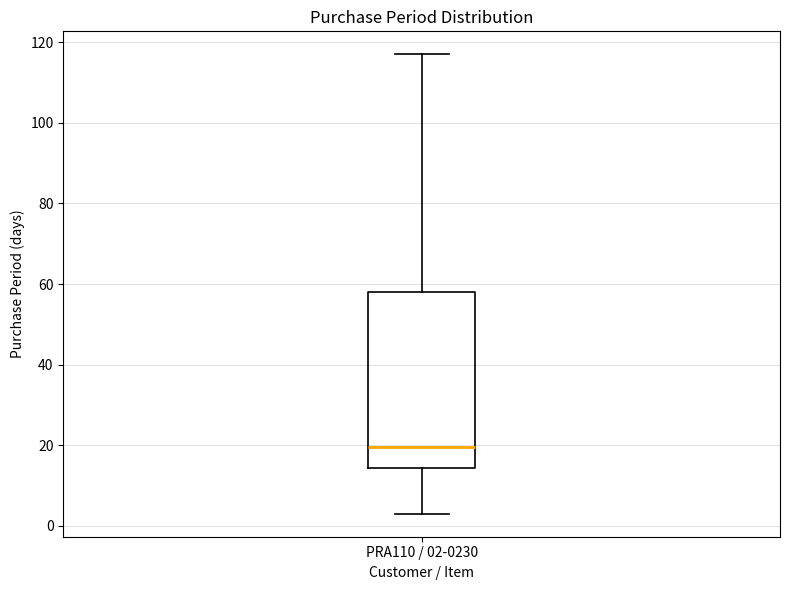

Transcribe this box plot: give where the median line is, the range the box spans, and where the two whiskers end, as read against the y-axis. The values are not printed on the chart, so give them approximately, as read against the axis.

median 20, box 14 to 58, whiskers 4 to 118